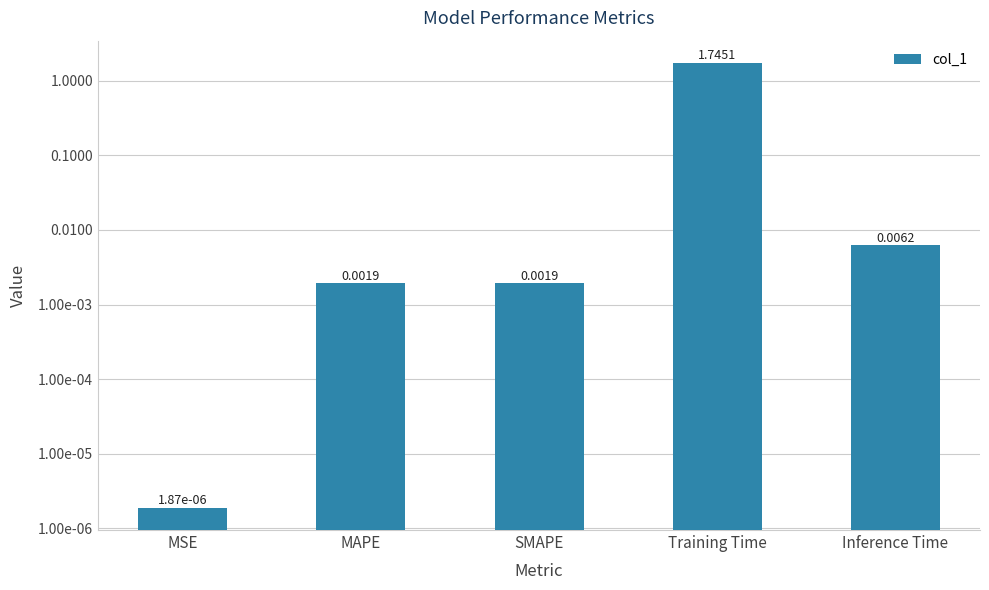

Is it true that the value at Training Time is 1.7?

True